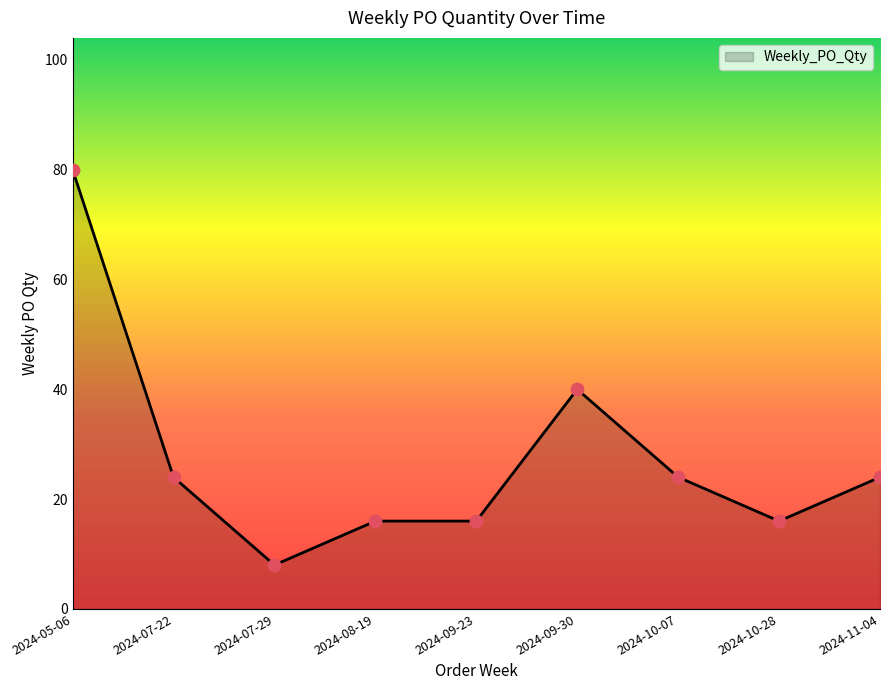

What is the change in value from 2024-07-22 to 2024-08-19?

-8